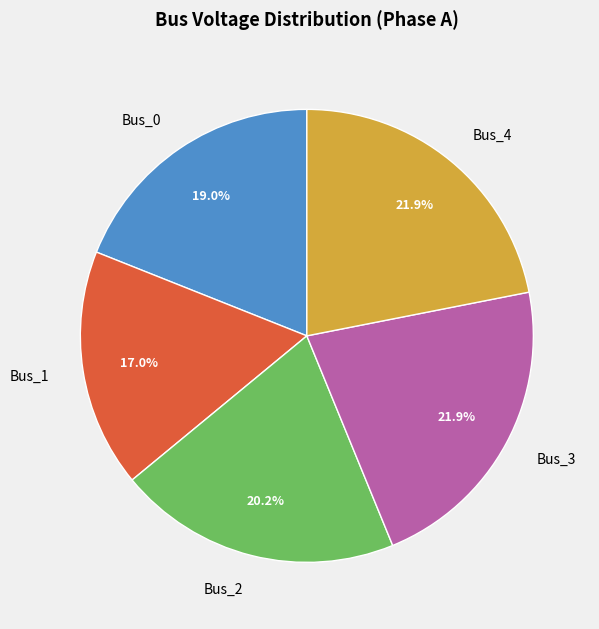

Count the number of slices in the pie.

5